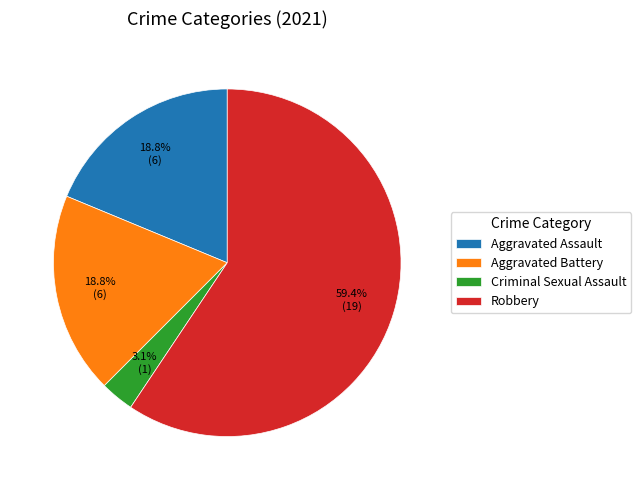

How many slices are in this pie chart?

4